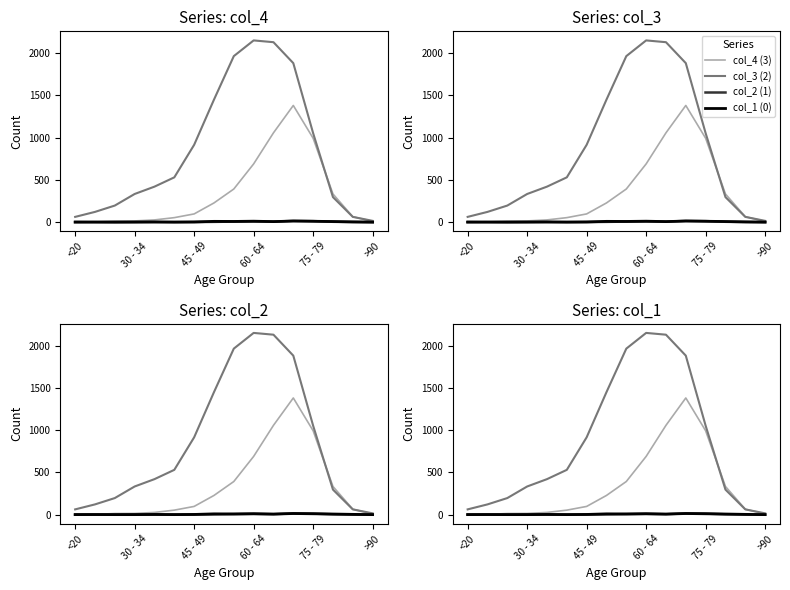

True or false: col_4 (3) has a value of 227 at 7.

True